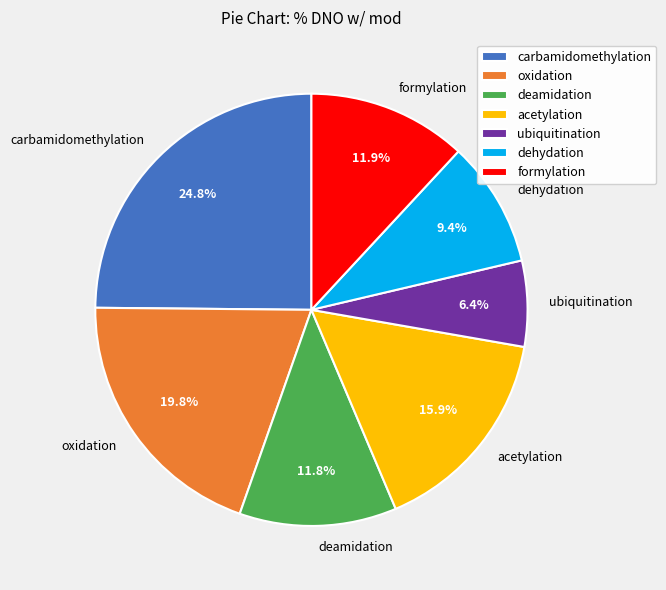

What portion of the pie excludes oxidation?

80.2%